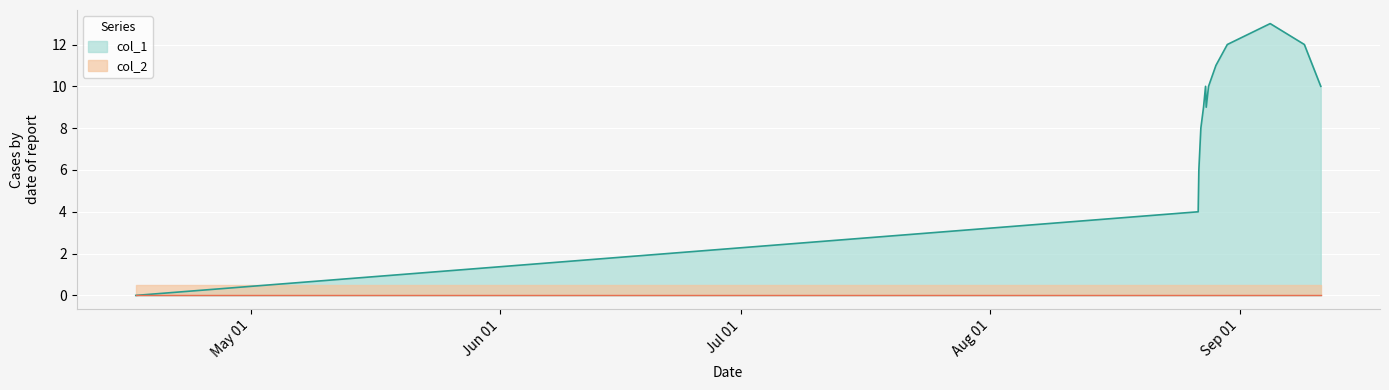

True or false: the data has more than 0 interior local peaks.

True